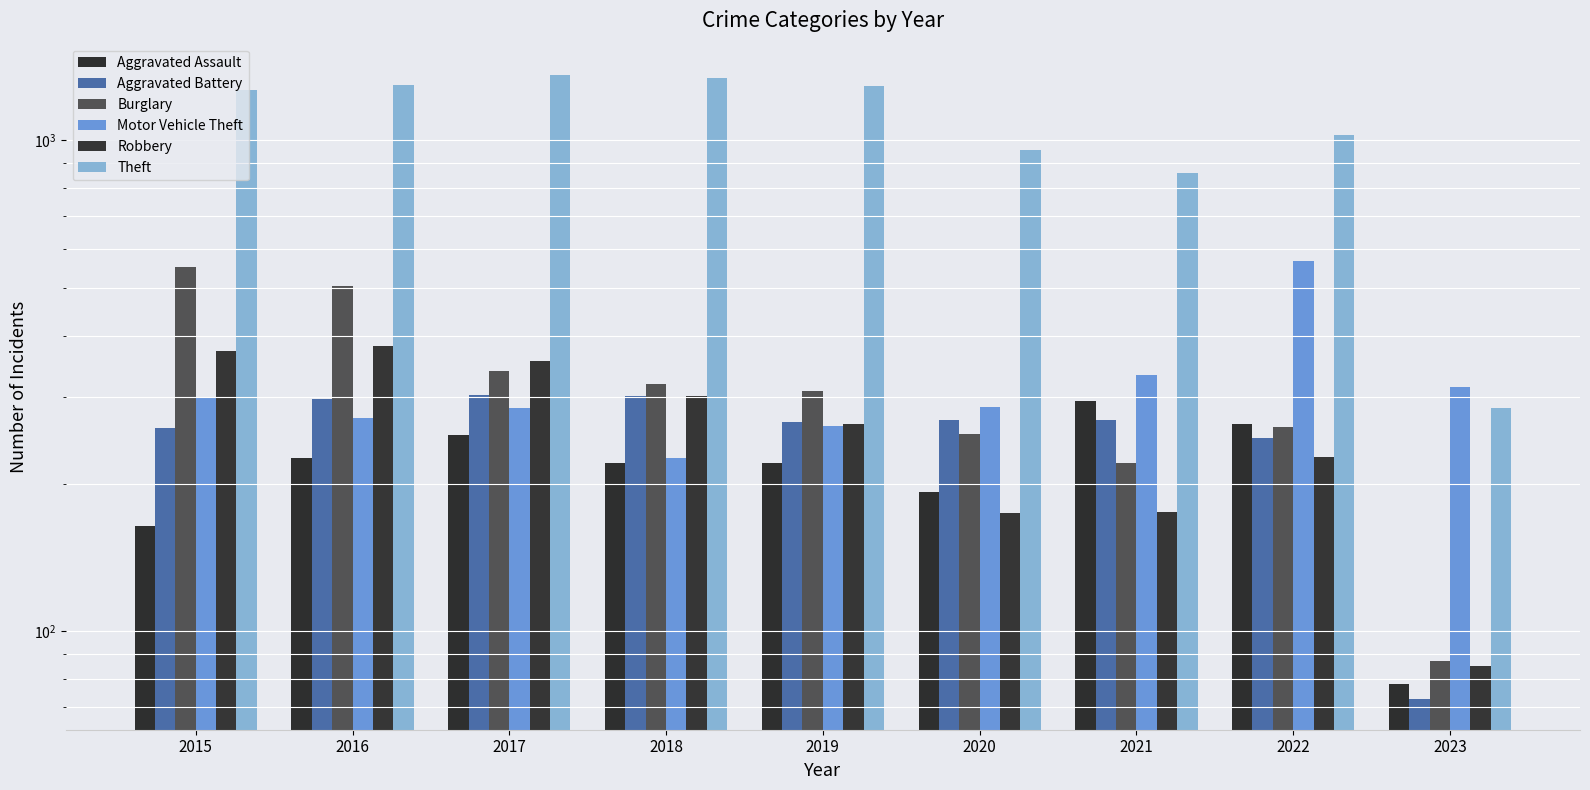

Reading left to right, transcribe all the data shown in this chart.

Aggravated Assault: 164	225	251	220	220	192	295	264	78
Aggravated Battery: 260	298	303	302	267	269	270	248	73
Burglary: 552	505	339	319	308	252	220	261	87
Motor Vehicle Theft: 299	272	285	225	262	287	332	567	315
Robbery: 372	381	356	302	264	174	175	226	85
Theft: 1263	1297	1359	1337	1288	954	856	1023	285